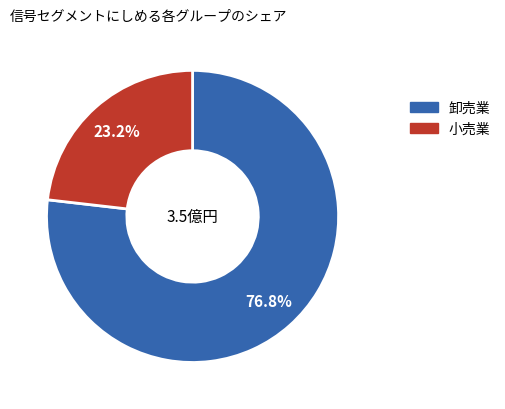

How many slices are in this pie chart?

2